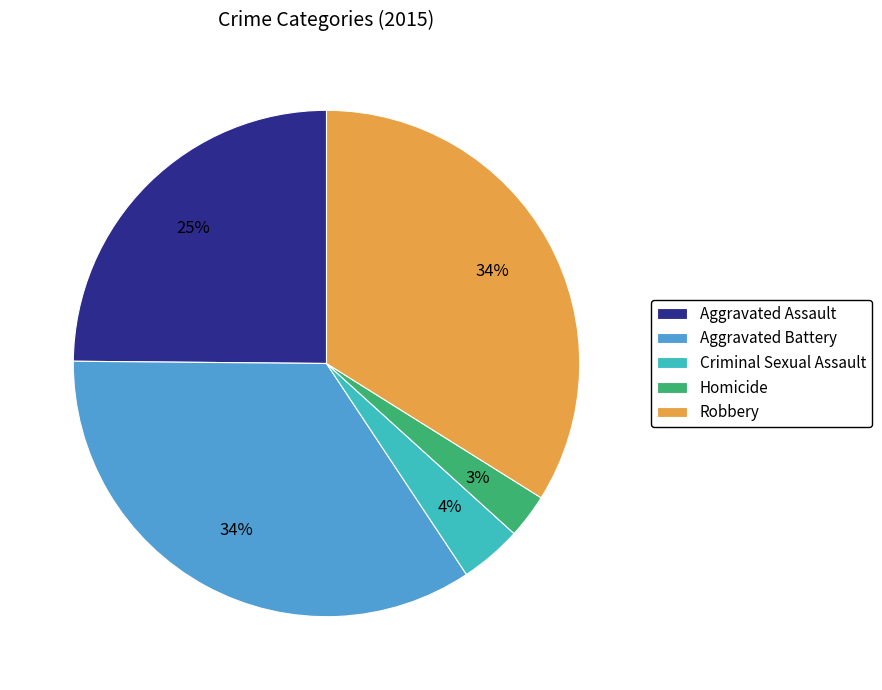

Is there a majority slice in this chart?

No